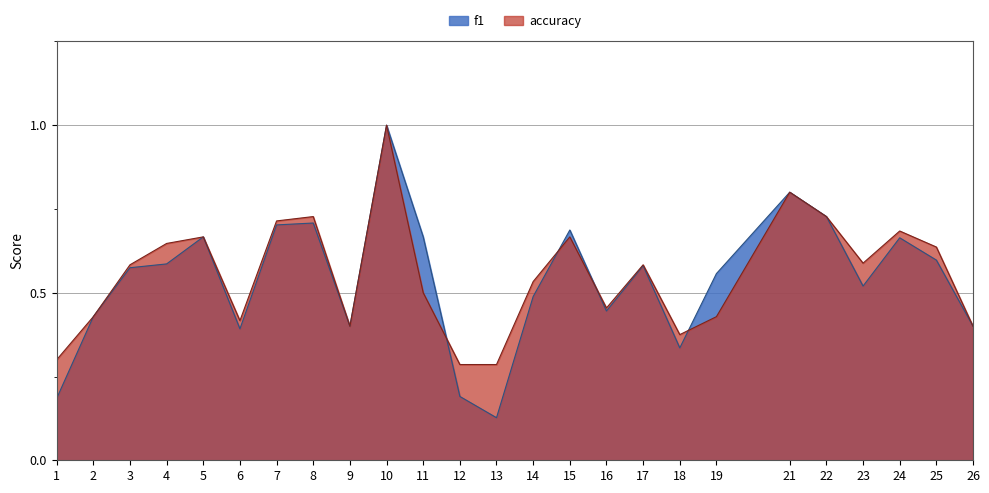

Reading left to right, extract all data points from this chart.

f1: 1=0.2	2=0.4	3=0.6	4=0.6	5=0.7	6=0.4	7=0.7	8=0.7	9=0.4	10=1.0	11=0.7	12=0.2	13=0.1	14=0.5	15=0.7	16=0.4	17=0.6	18=0.3	19=0.6	21=0.8	22=0.7	23=0.5	24=0.7	25=0.6	26=0.4
accuracy: 1=0.3	2=0.4	3=0.6	4=0.6	5=0.7	6=0.4	7=0.7	8=0.7	9=0.4	10=1.0	11=0.5	12=0.3	13=0.3	14=0.5	15=0.7	16=0.5	17=0.6	18=0.4	19=0.4	21=0.8	22=0.7	23=0.6	24=0.7	25=0.6	26=0.4